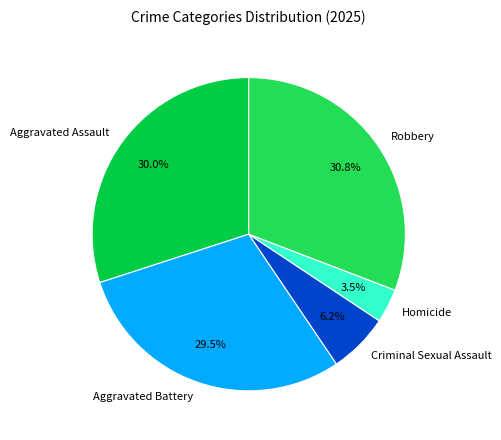

What is the smallest slice in the pie chart?

Homicide